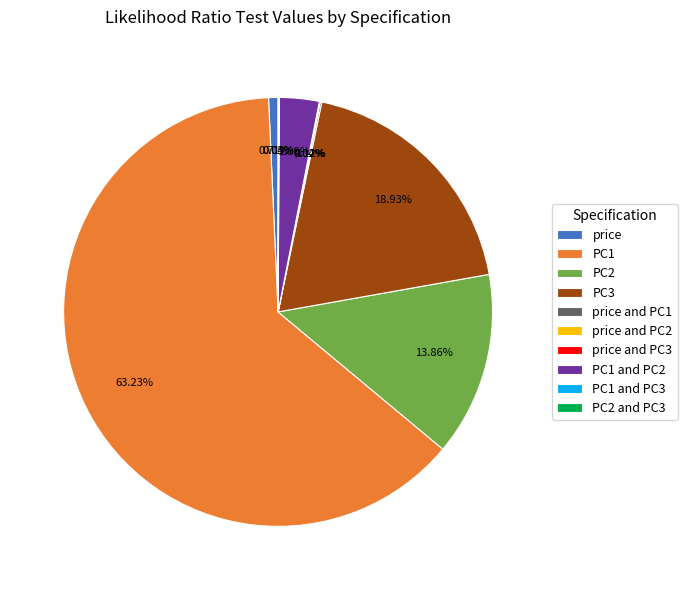

To the nearest percent, what is the average slice percentage?

10%